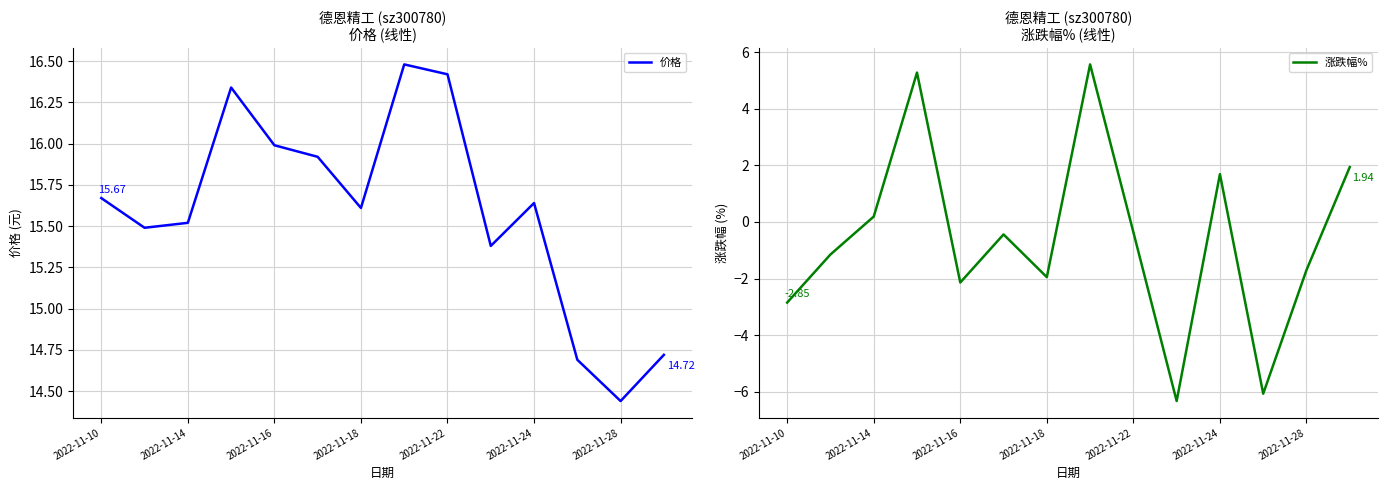

What is the greatest value displayed?

16.5